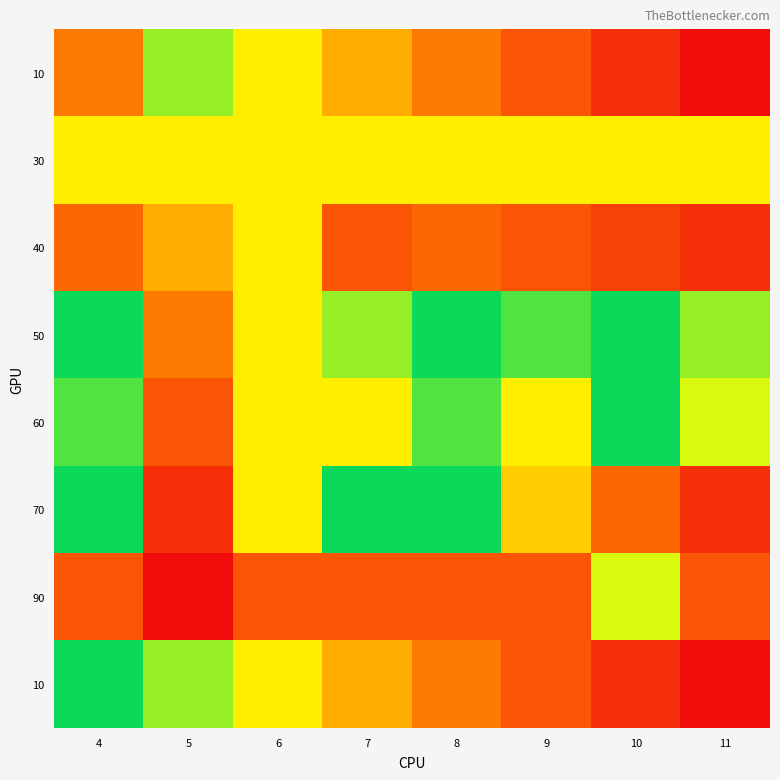

Count the number of data series in this chart.

8